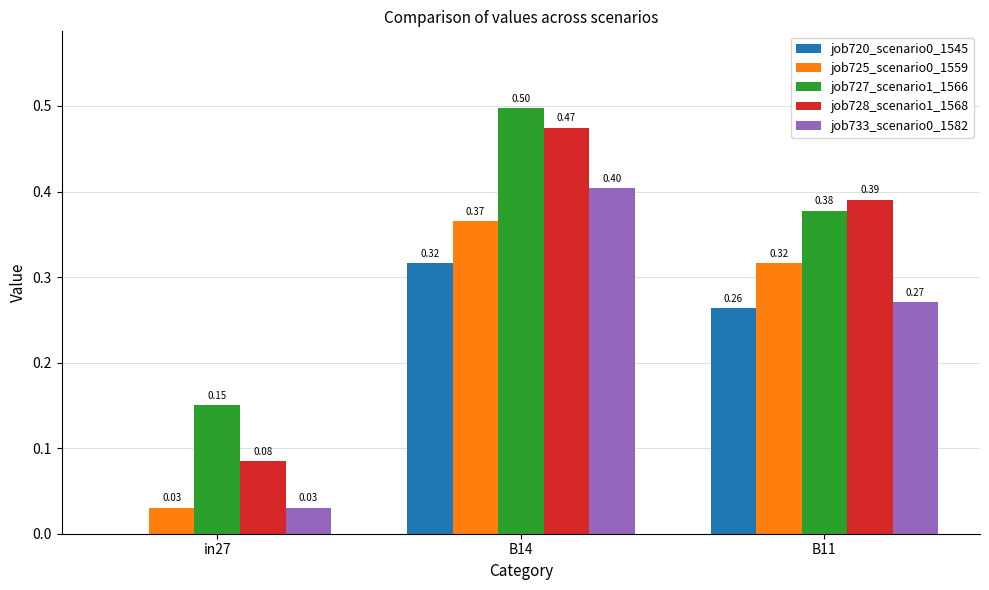

Which series has the largest range (max minus min)?

job728_scenario1_1568